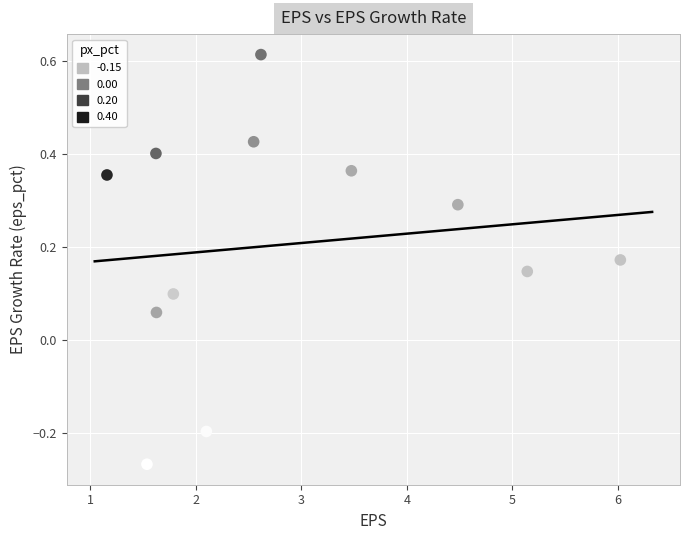

What is the range of X values (max minus min)?

4.9